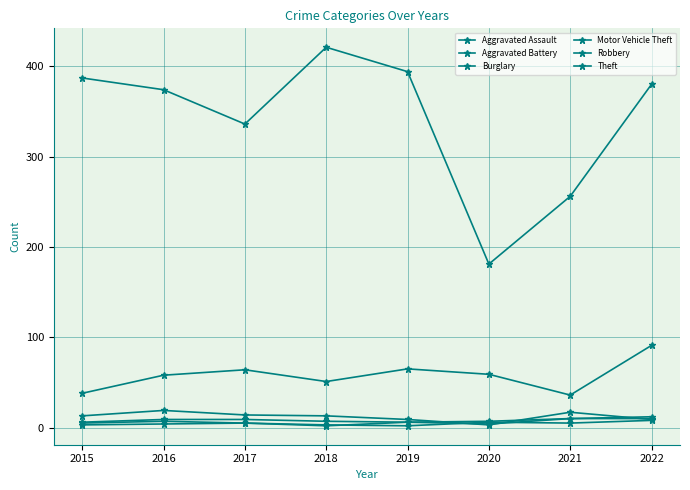

Does the chart have visible grid lines?

Yes